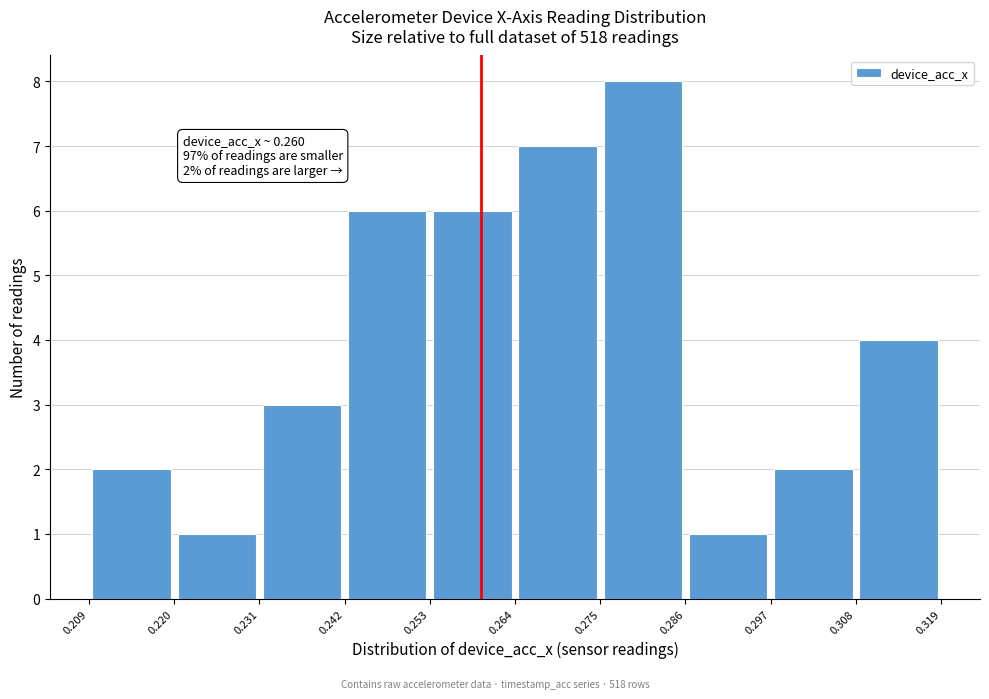

Over which range of the x-axis is the bar tallest?

0.275 to 0.286